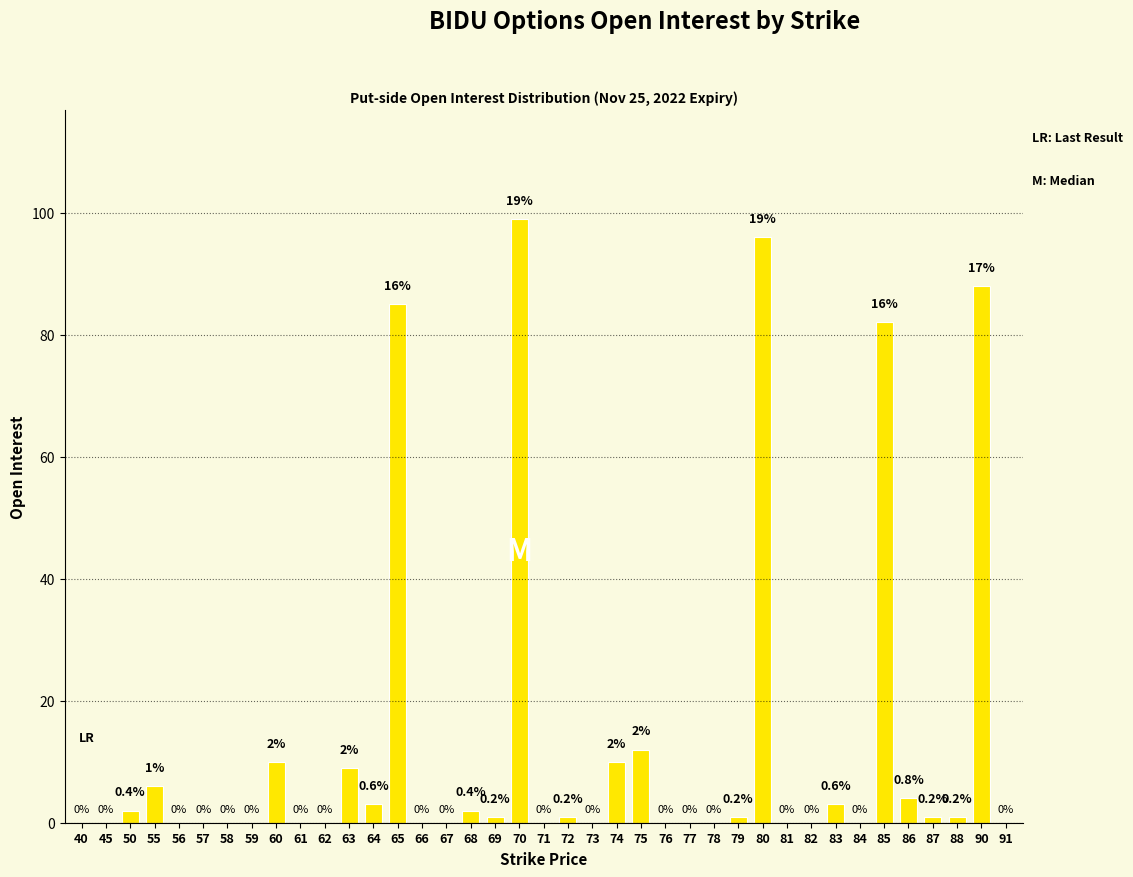

Reading left to right, list all the values displayed in this chart.

40=0	45=0	50=2	55=6	56=0	57=0	58=0	59=0	60=10	61=0	62=0	63=9	64=3	65=85	66=0	67=0	68=2	69=1	70=99	71=0	72=1	73=0	74=10	75=12	76=0	77=0	78=0	79=1	80=96	81=0	82=0	83=3	84=0	85=82	86=4	87=1	88=1	90=88	91=0